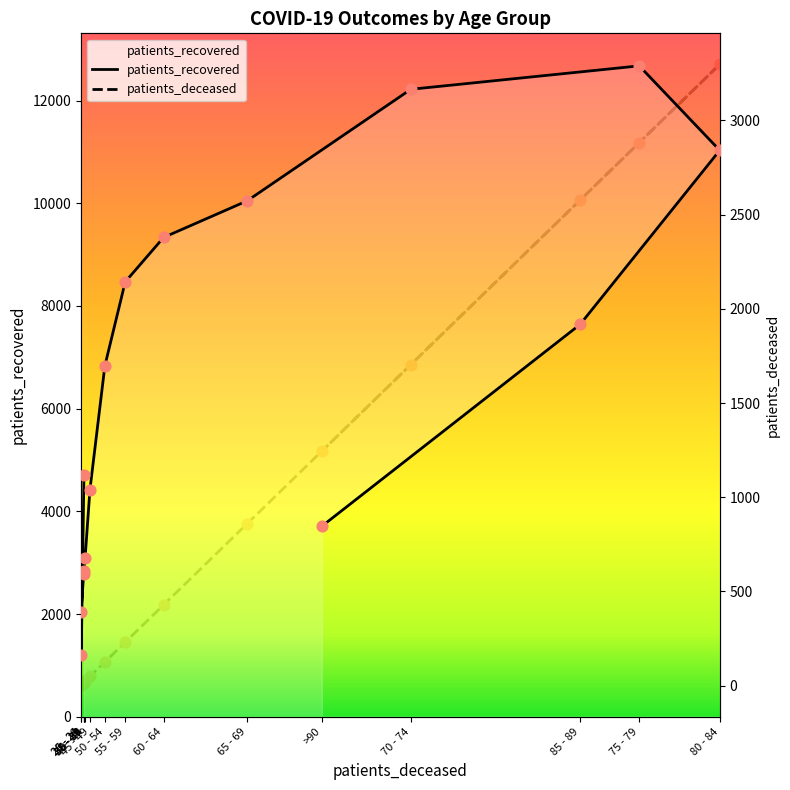

Is the value of patients_recovered at 65 - 69 greater than the value of patients_deceased at 60 - 64?

Yes